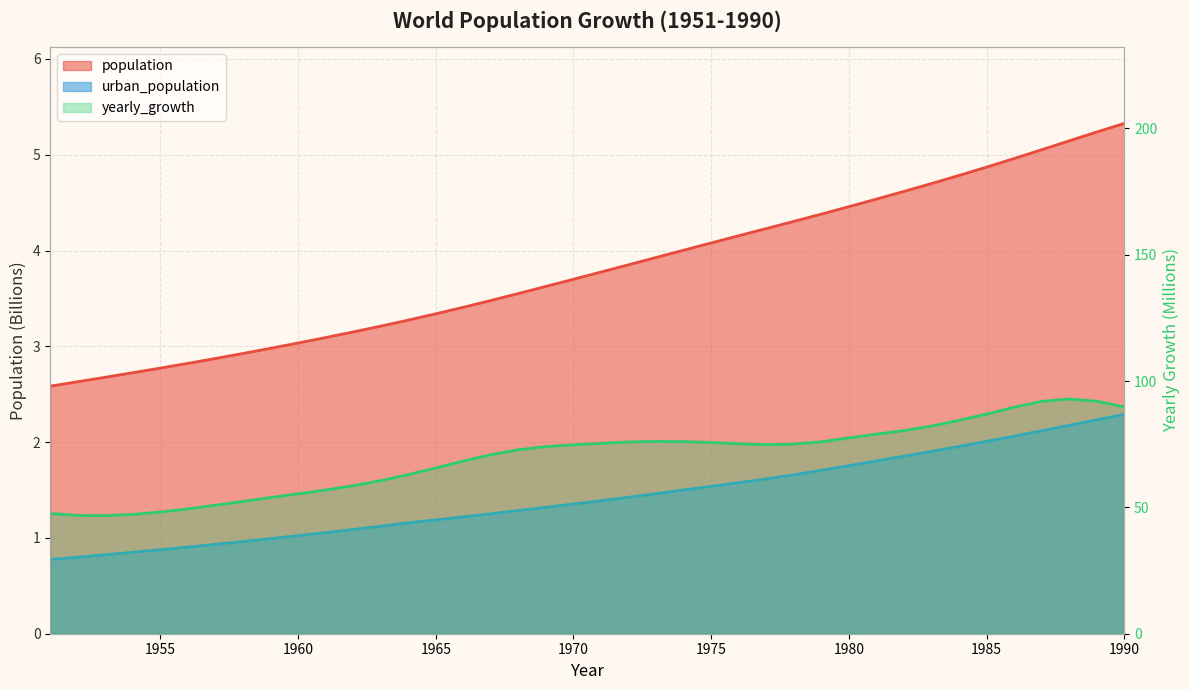

Rank the categories by urban_population value from lowest to highest.

1951, 1952, 1953, 1954, 1955, 1956, 1957, 1958, 1959, 1960, 1961, 1962, 1963, 1964, 1965, 1966, 1967, 1968, 1969, 1970, 1971, 1972, 1973, 1974, 1975, 1976, 1977, 1978, 1979, 1980, 1981, 1982, 1983, 1984, 1985, 1986, 1987, 1988, 1989, 1990